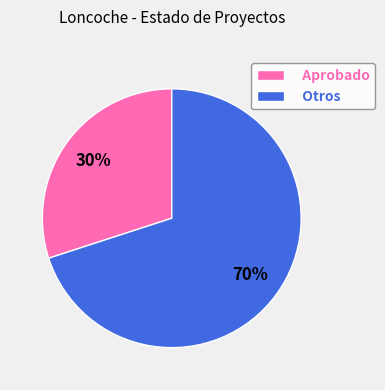

How many segments does this pie chart have?

2